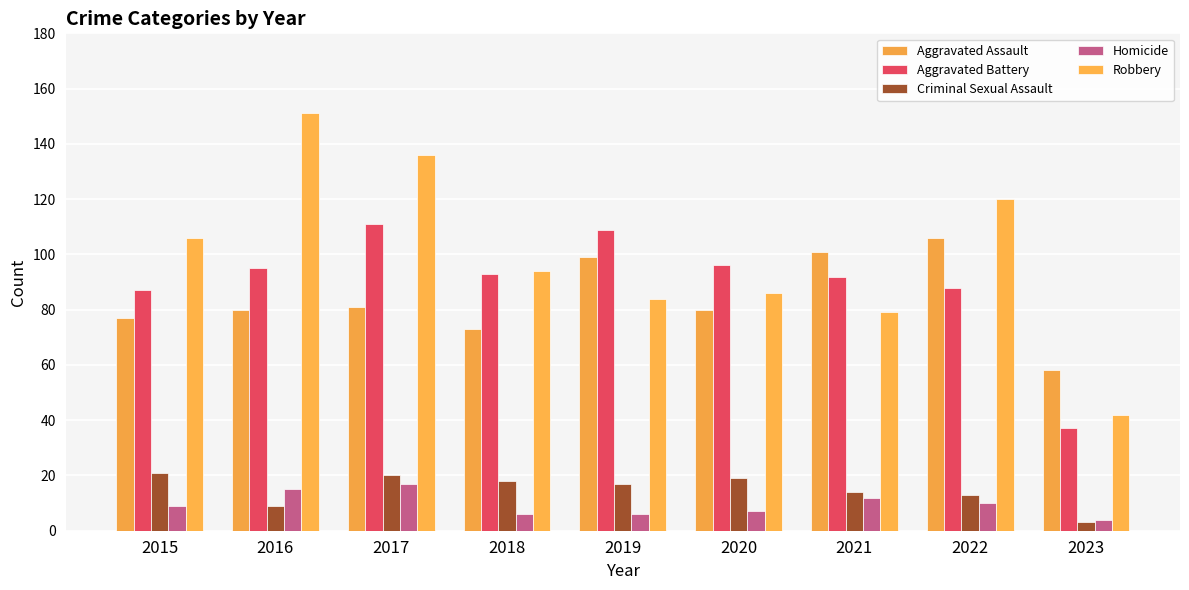

Where is Criminal Sexual Assault nearest to the value 12?

2022